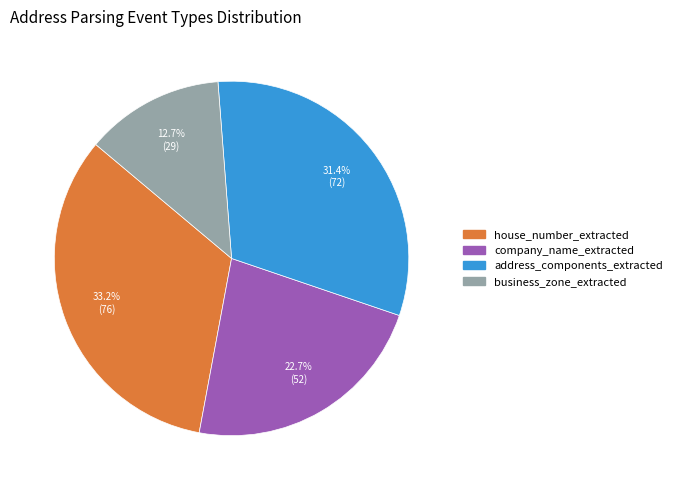

Count the number of slices in the pie.

4